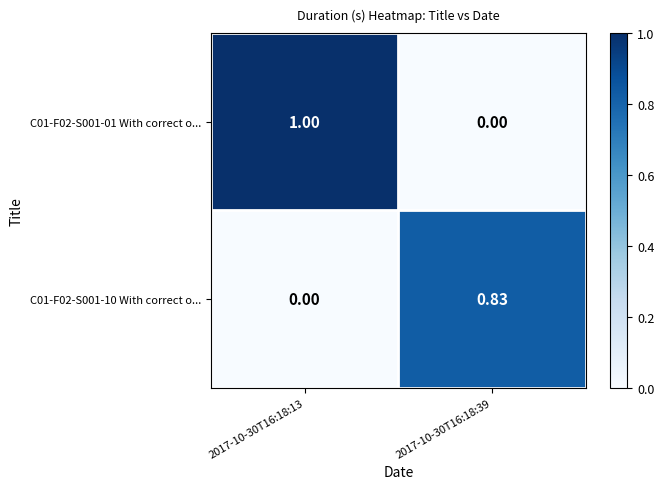

What is the total value across all series at 2017-10-30T16:18:13?

1.0